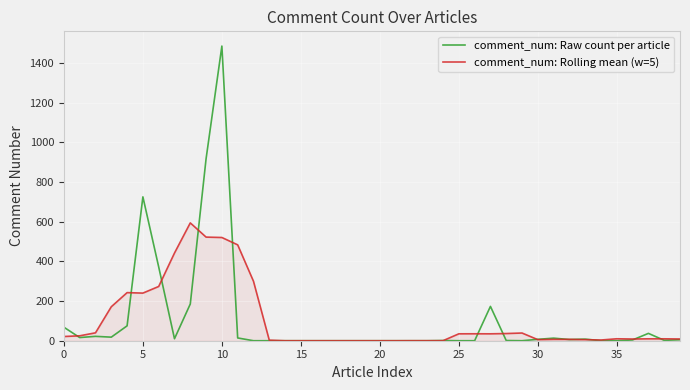

What is the highest value of the comment_num: Raw count per article series?

1485.0